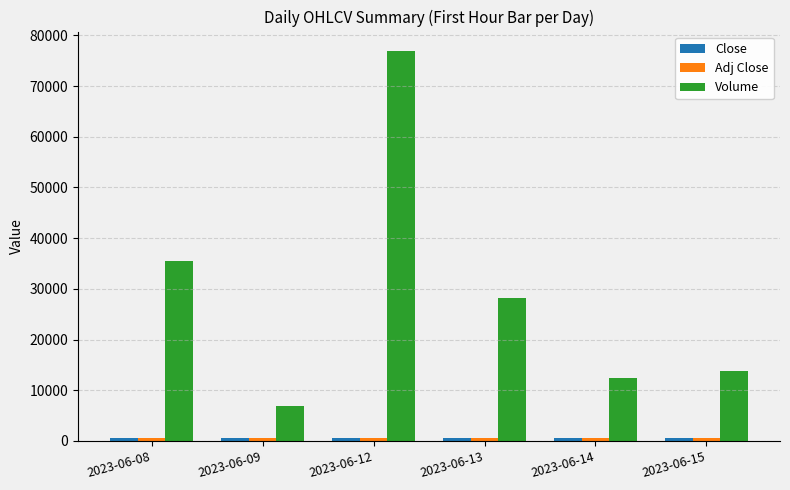

How many bars are there in each group?

3